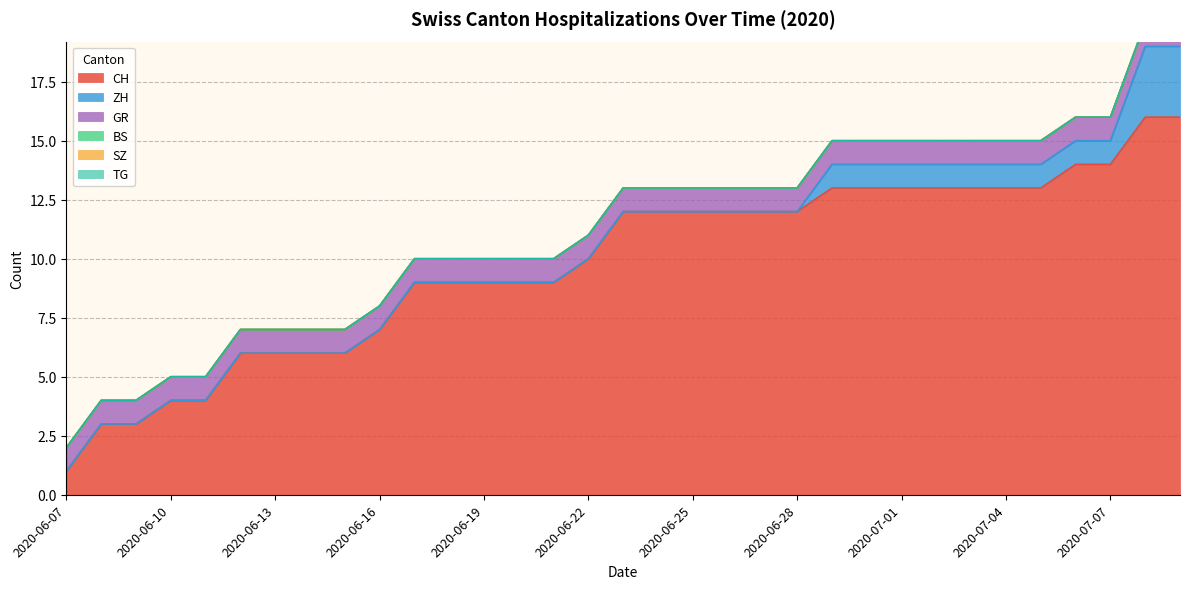

Is the value of GR at 2020-09-13 greater than the value of CH at 2020-08-09?

No